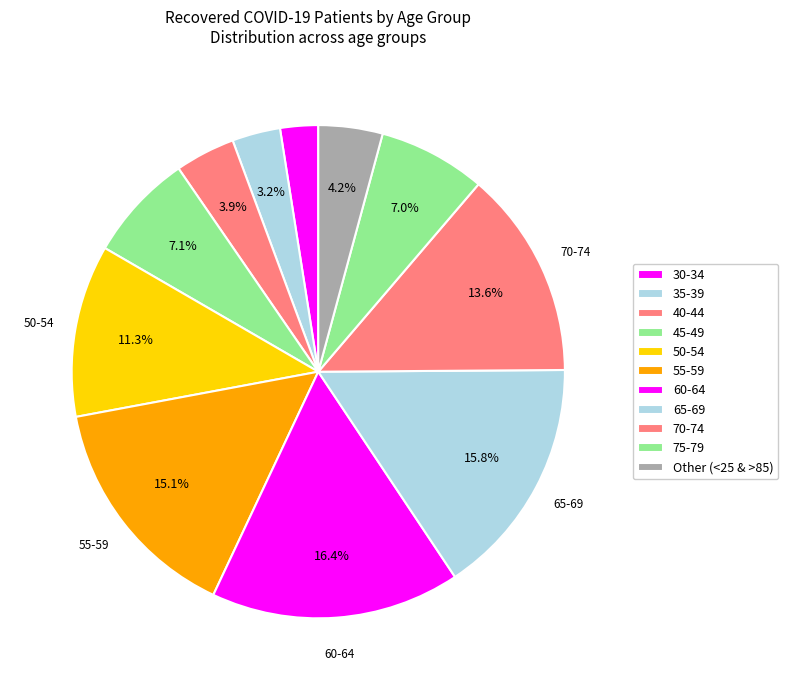

What percentage is the 40-44 slice, to the nearest percent?

4%